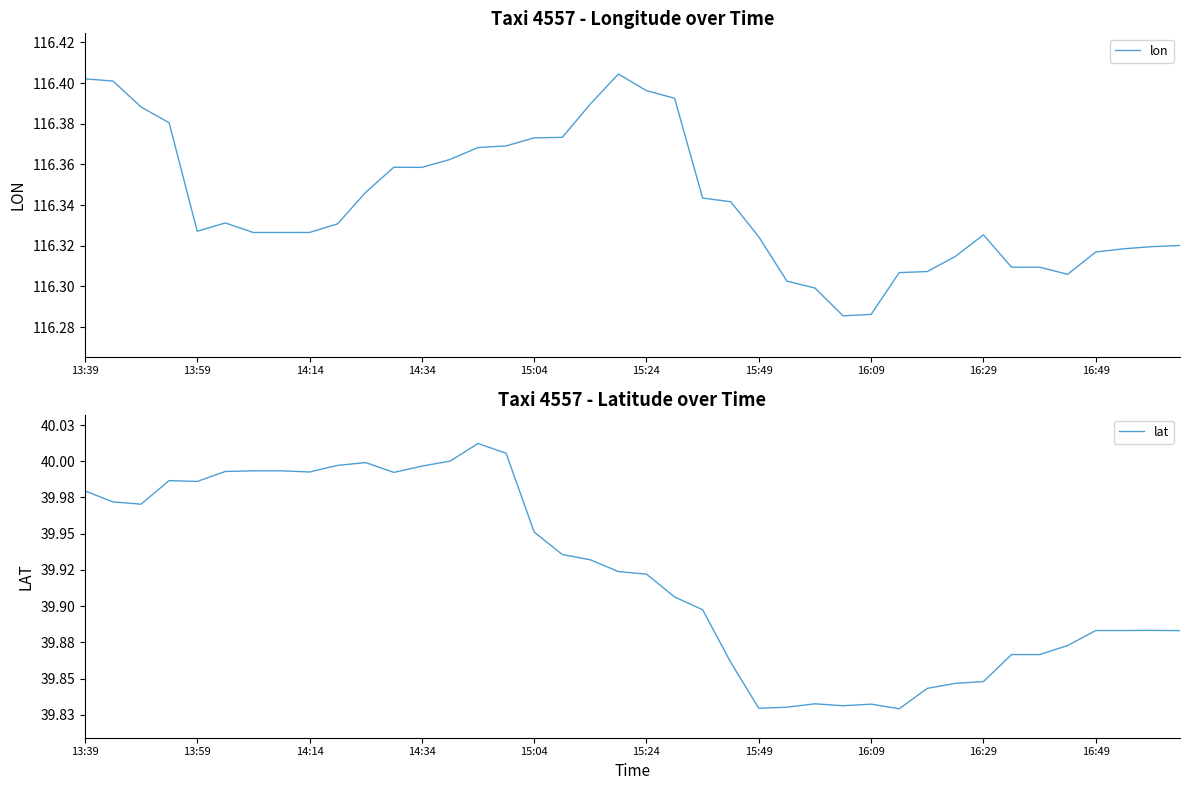

The value of lon at 14:14 is 64.0. True or false?

False